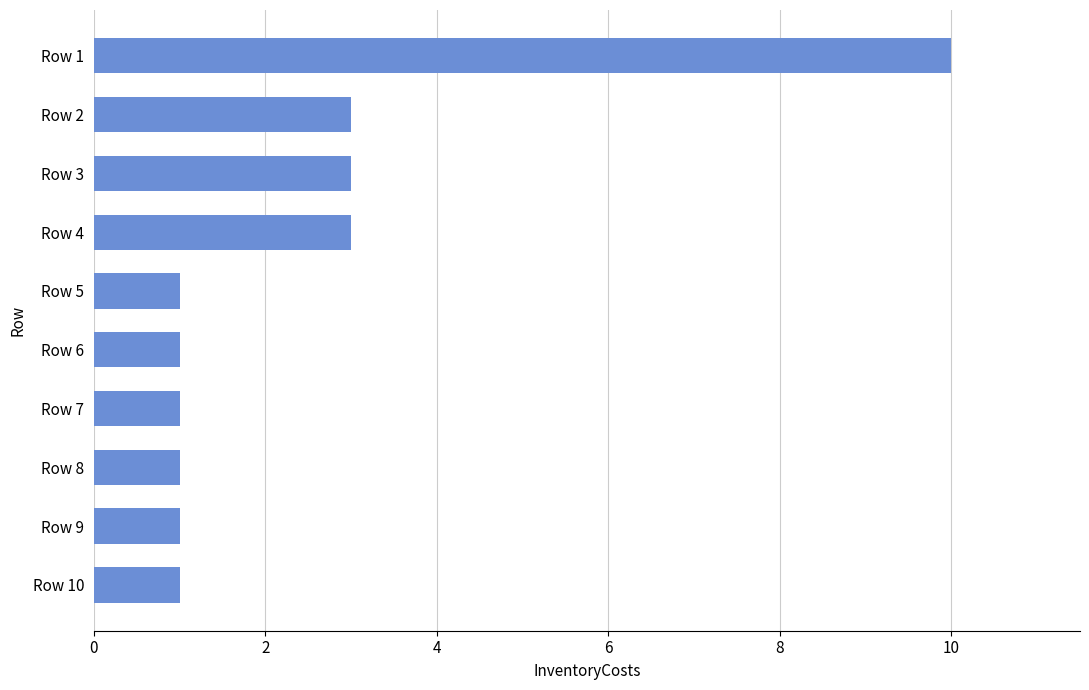

Does the chart contain any negative values?

No